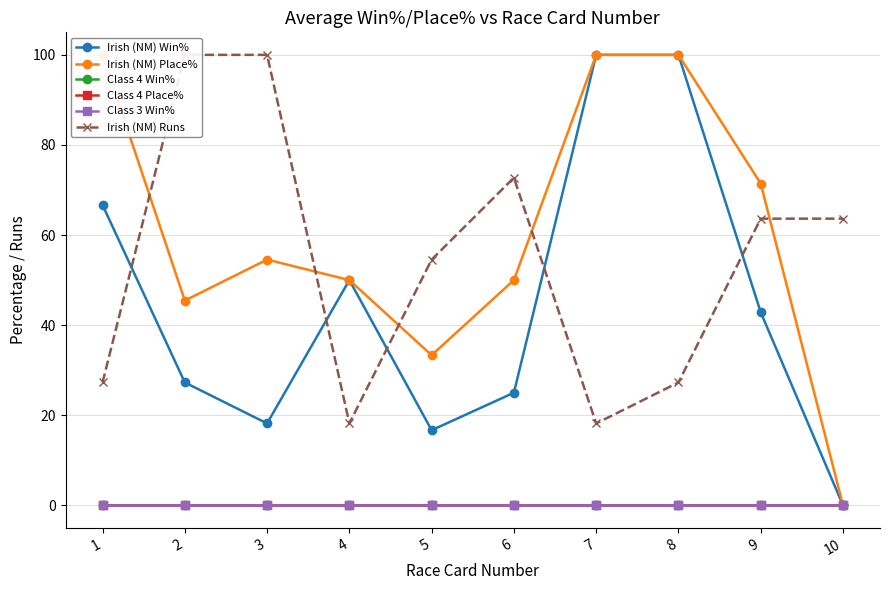

What is the total value across all series at 10?

63.6